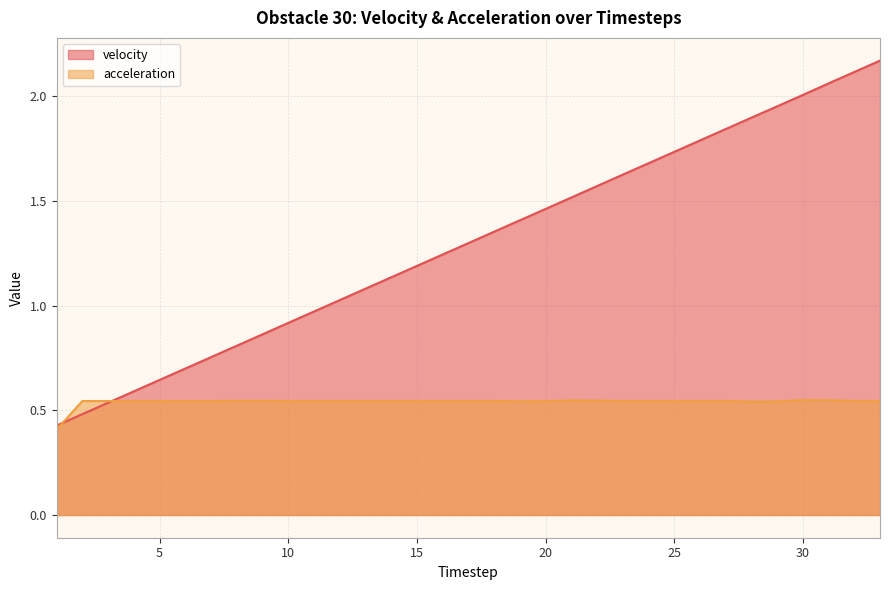

How many intersections are there between velocity and acceleration?

2